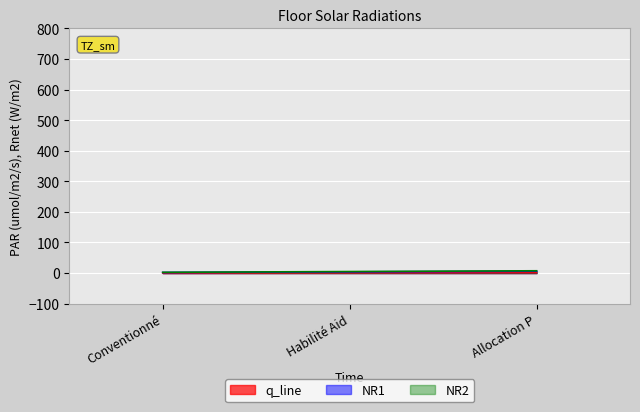

The value at Allocation P is 1.5. True or false?

True